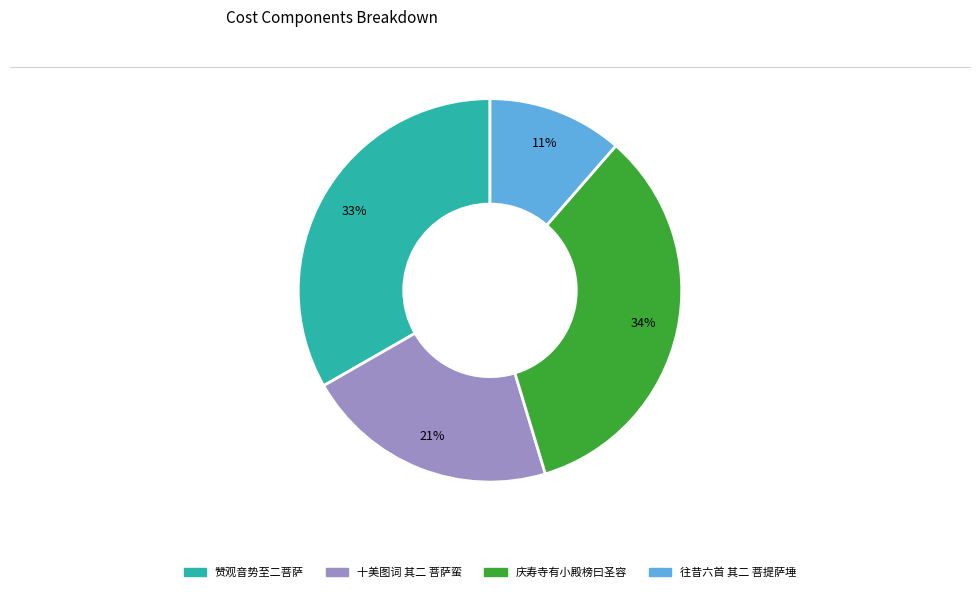

Does any single category account for the majority?

No